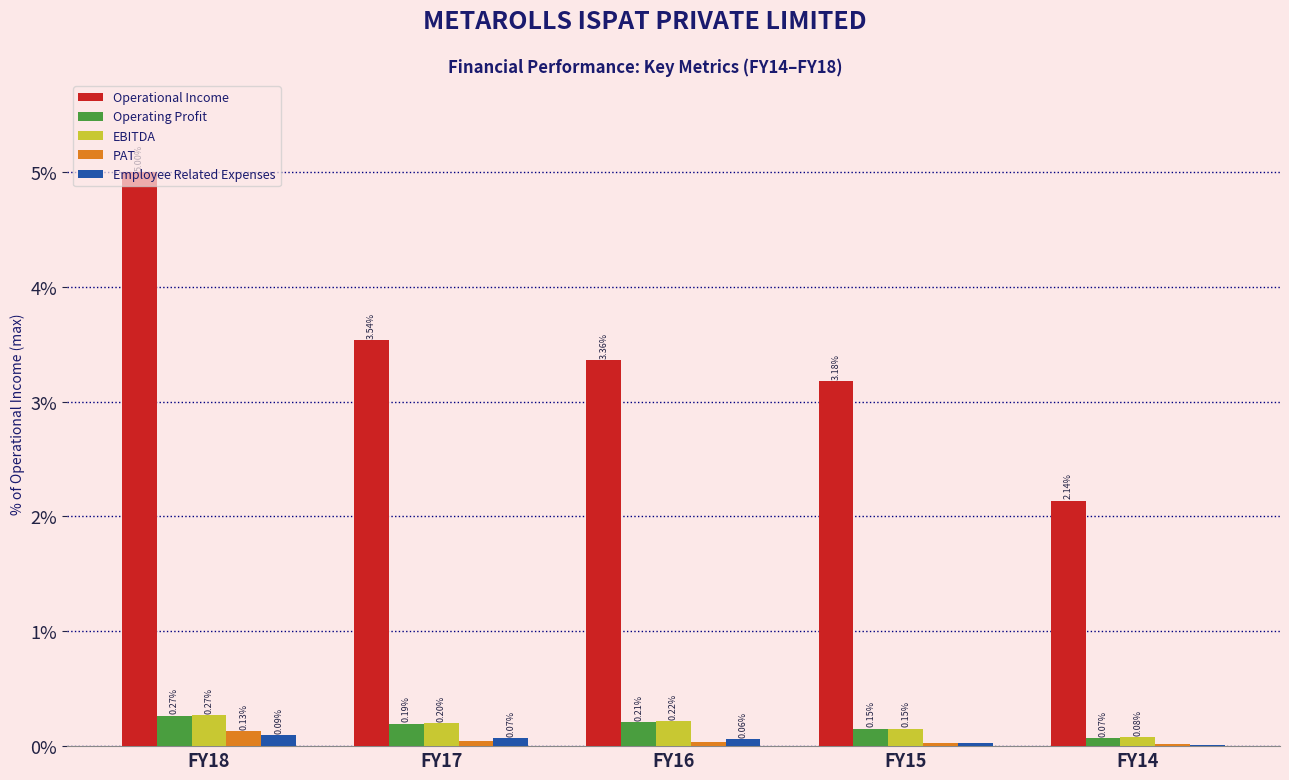

Which series changed the most between FY15 and FY14?

Operational Income